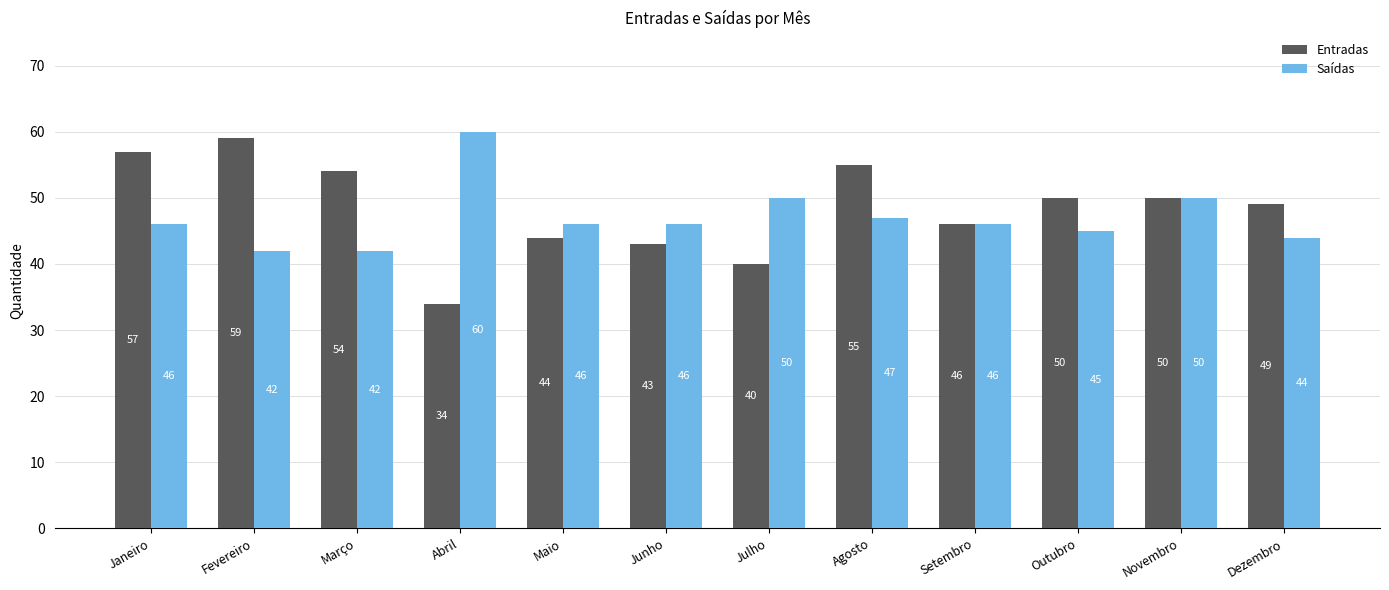

What is the approximate value of Entradas at Setembro, to the nearest 5?

45